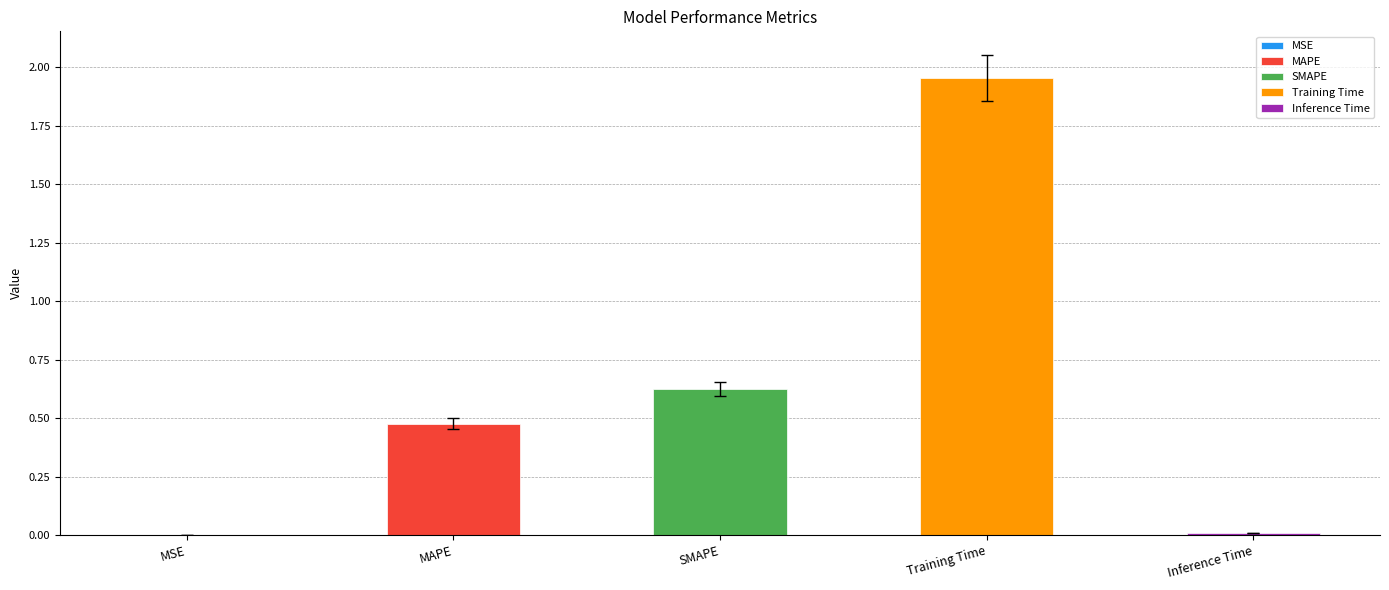

List the labels in order of value, largest first.

Training Time, SMAPE, MAPE, Inference Time, MSE